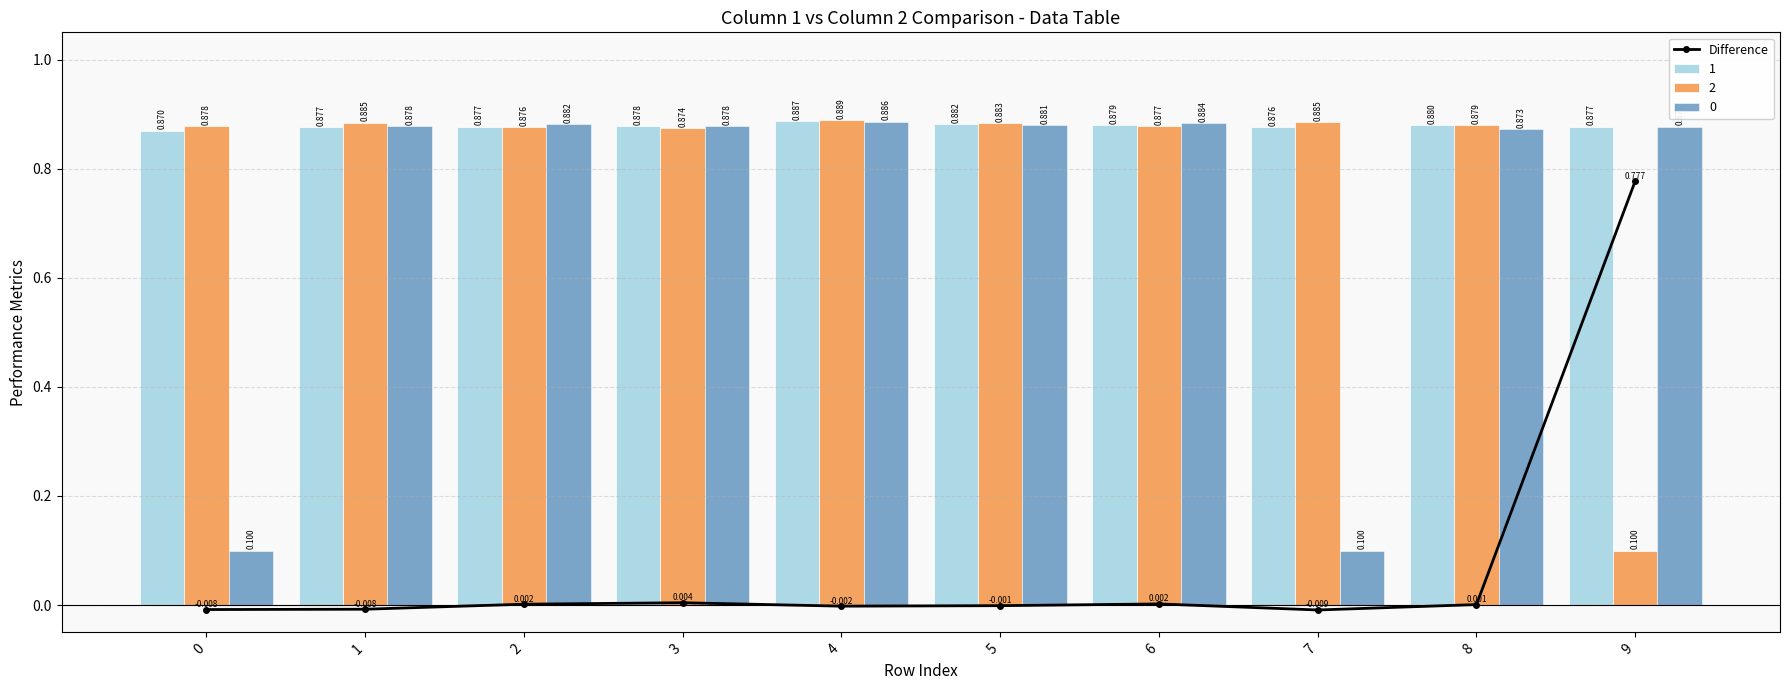

What is the average value?

0.1